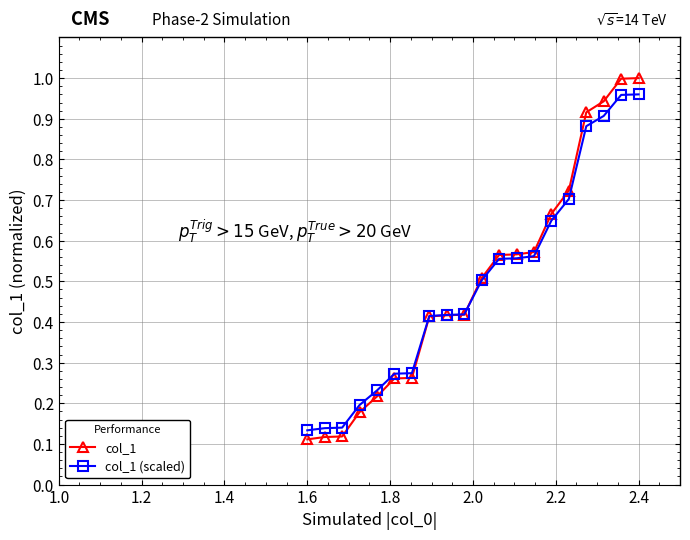

At how many categories does at least one series exceed 0?

20